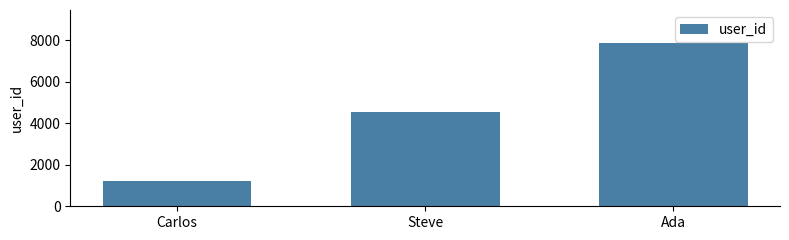

What position from the left is Carlos?

1